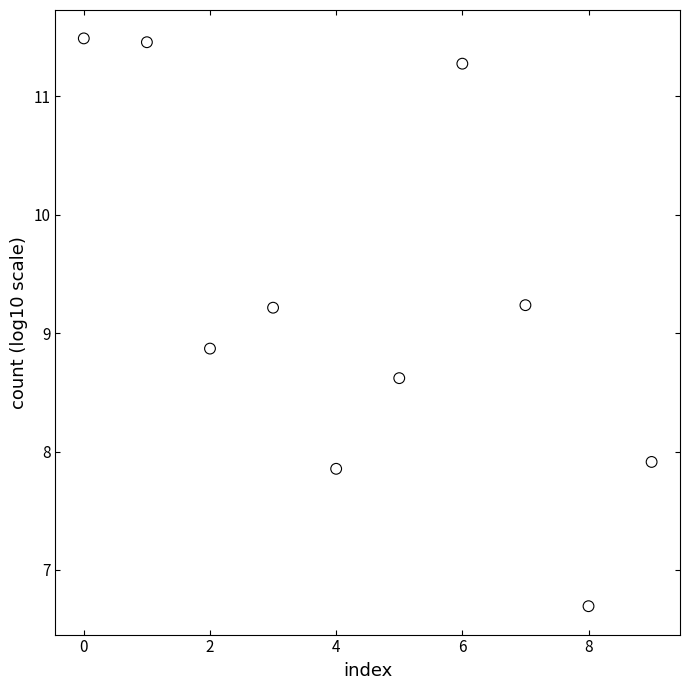

What is the range of Y values (max minus min)?

4.8